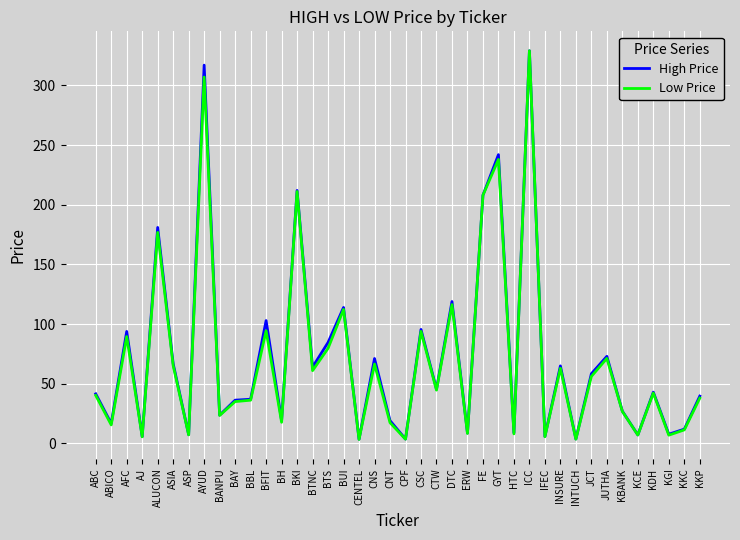

What is the sum of all Low Price values?

2848.0